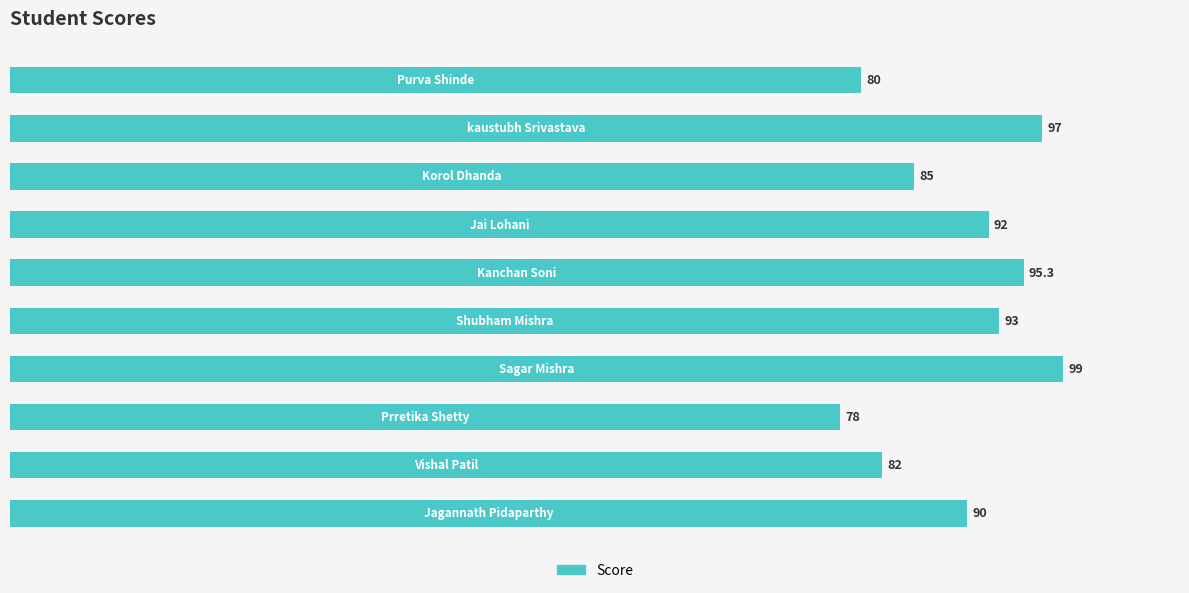

How many bars are there in total?

10